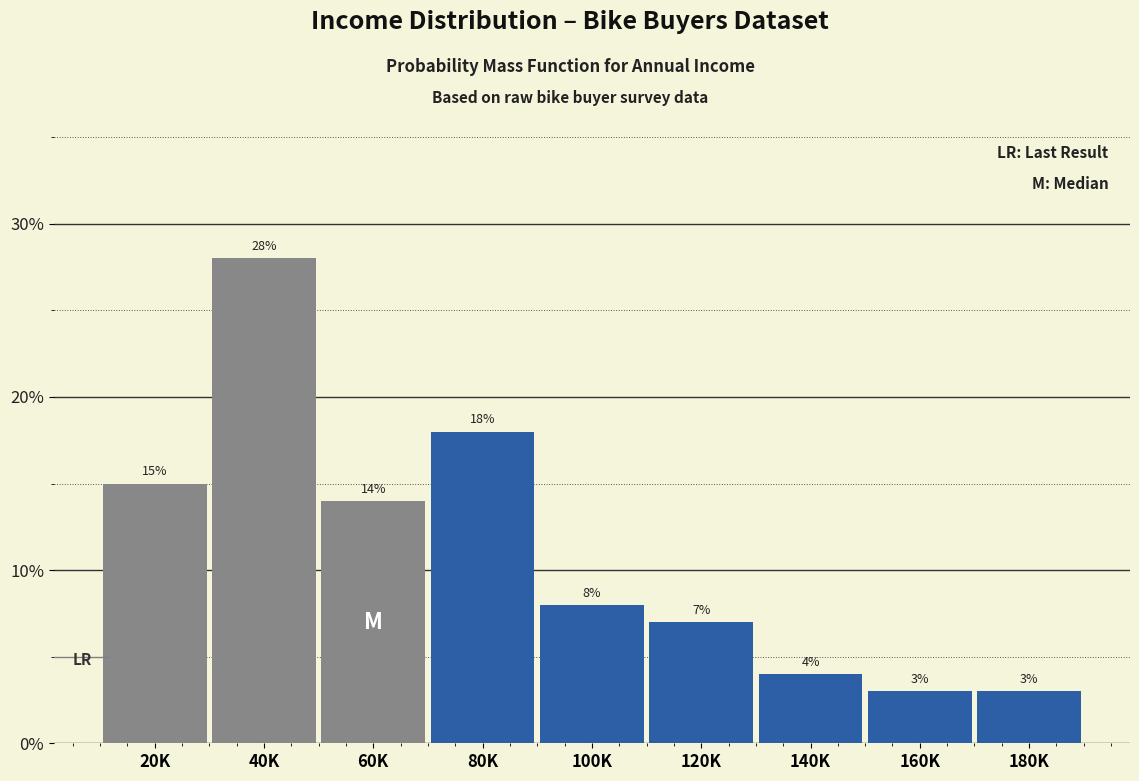

Reading left to right, what are all the values shown in this chart?

20K=15.0	40K=28.0	60K=14.0	80K=18.0	100K=8.0	120K=7.0	140K=4.0	160K=3.0	180K=3.0